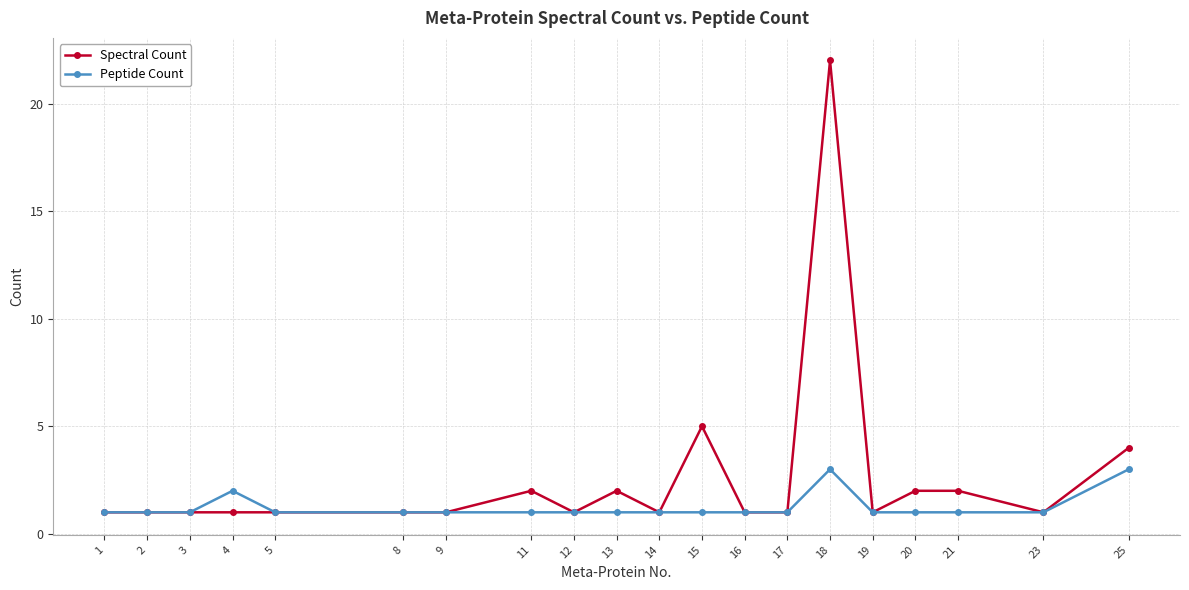

Which category has the highest value in the Spectral Count series?

18